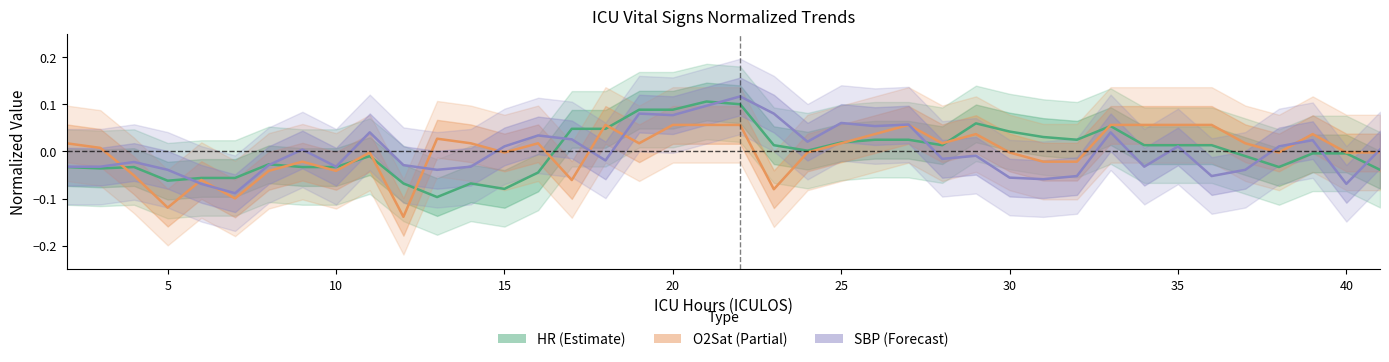

What is the difference between the maximum and minimum values in the HR series?

0.2